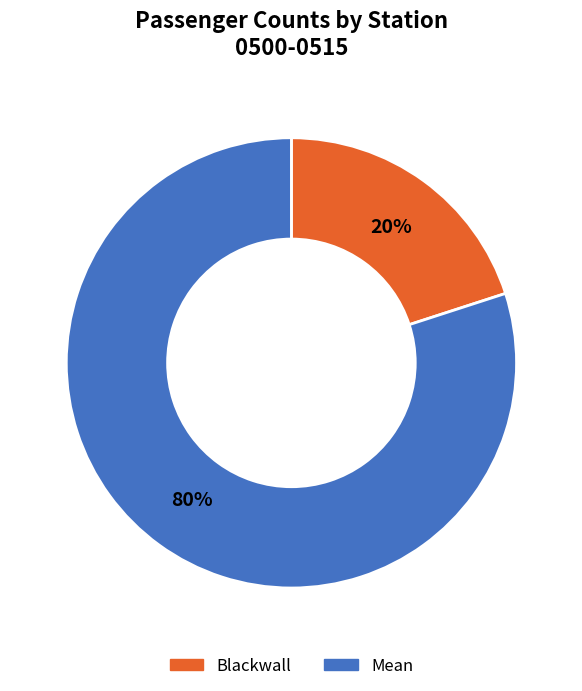

Rank the categories by value from lowest to highest.

Blackwall, Mean